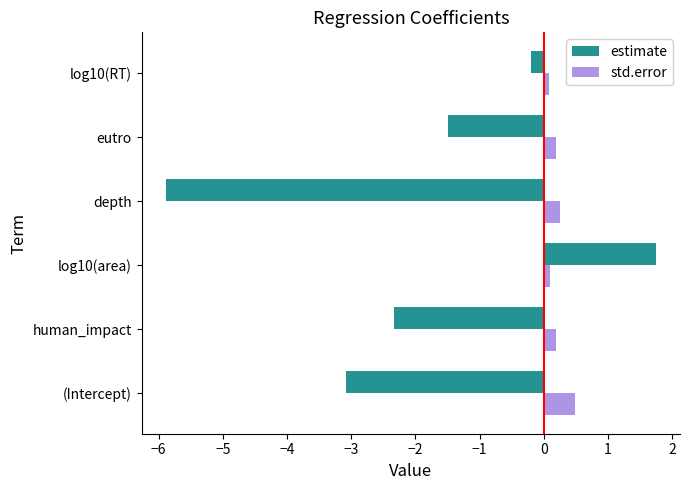

Which series has the widest spread of values?

estimate